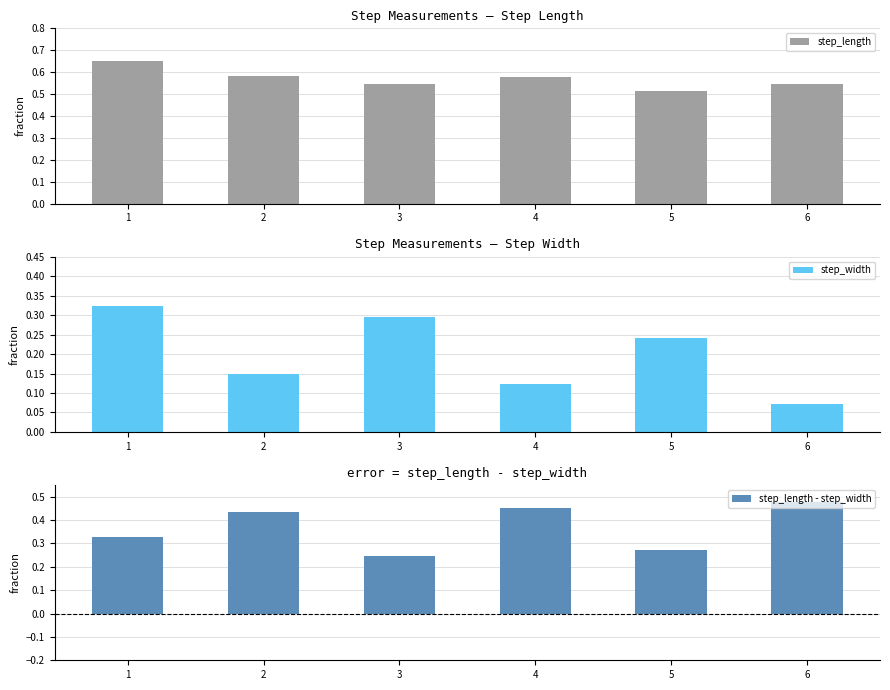

How many series are shown in this chart?

3